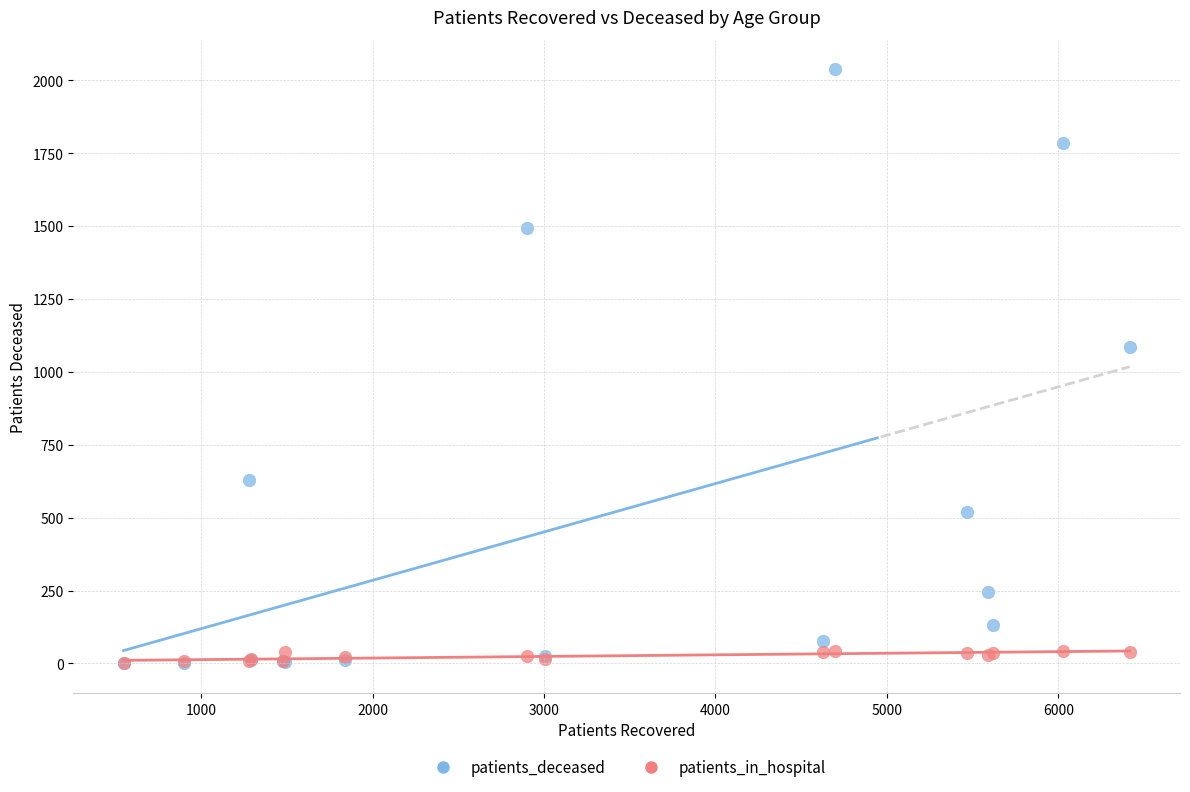

What are all the series names shown in the legend?

patients_deceased, patients_in_hospital